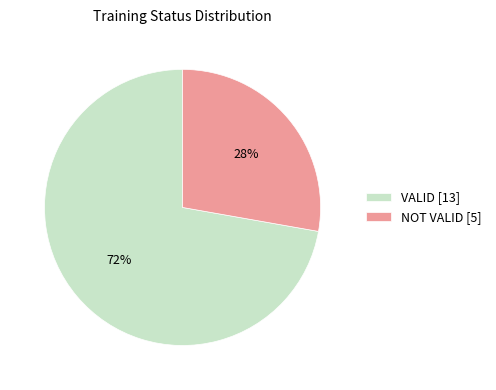

What is the ratio of the value at VALID [13] to the value at NOT VALID [5]?

2.6